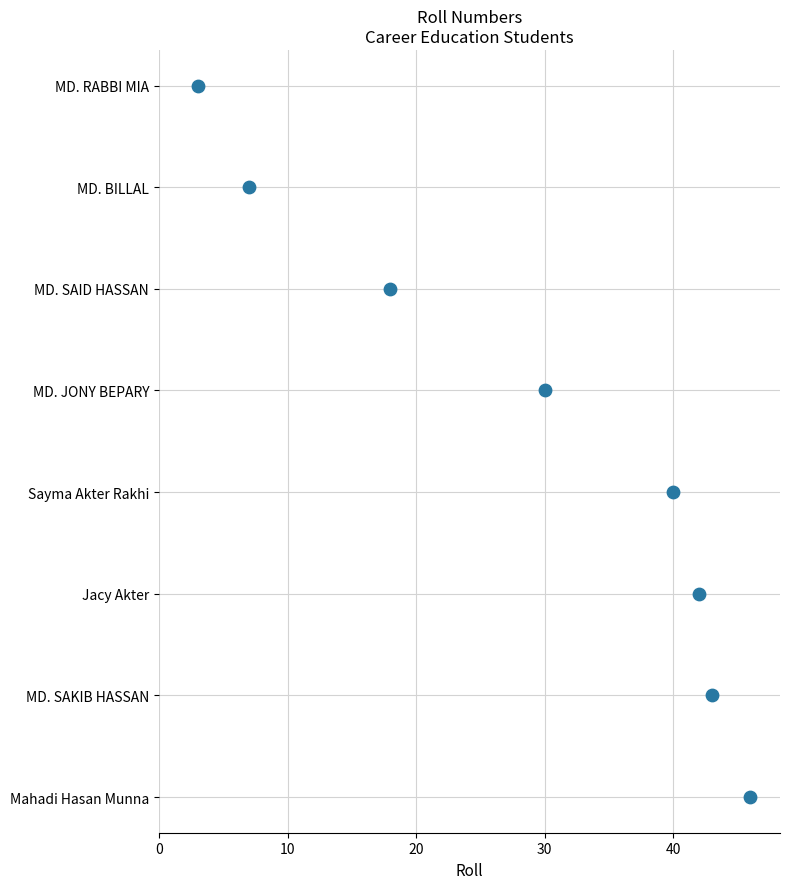

What is the change in value from 0 to 20?

+2